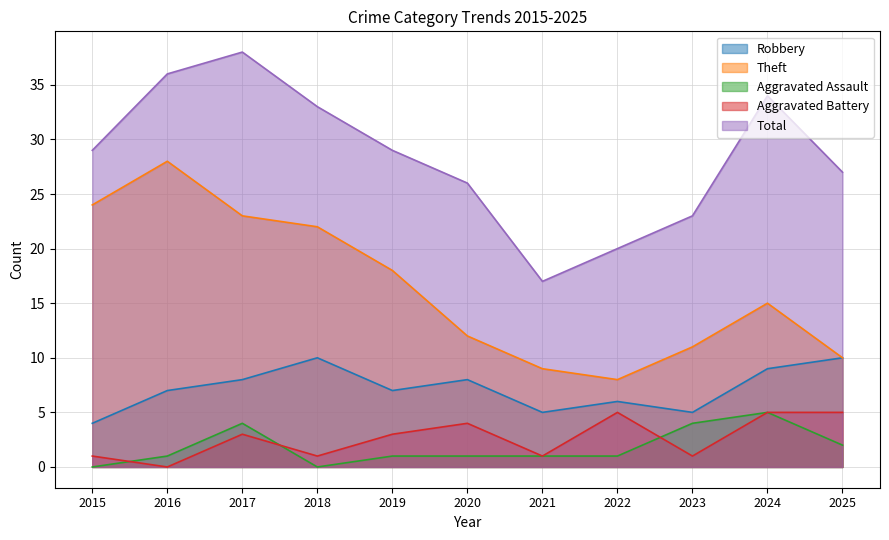

What is the average value of the Robbery series?

7